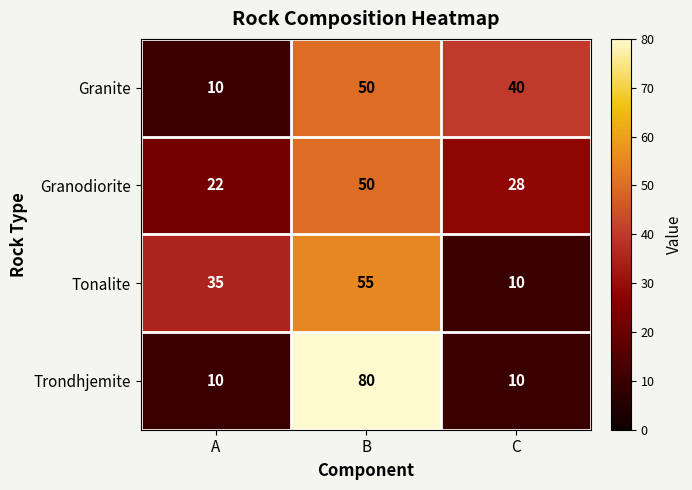

At which category is the sum across all series the highest?

B